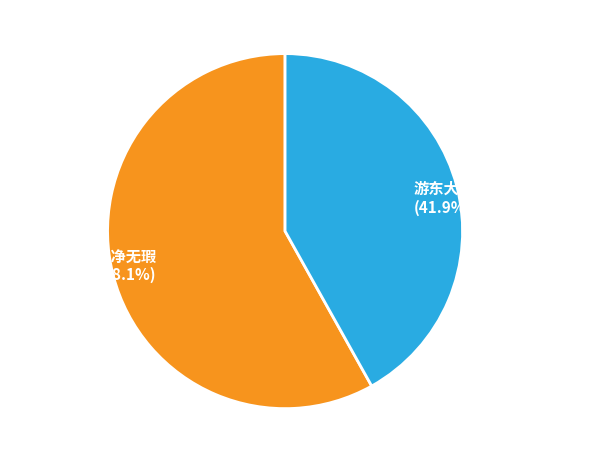

The 游东大池·波光一碧净无尘 slice represents 57% of the pie. True or false?

False